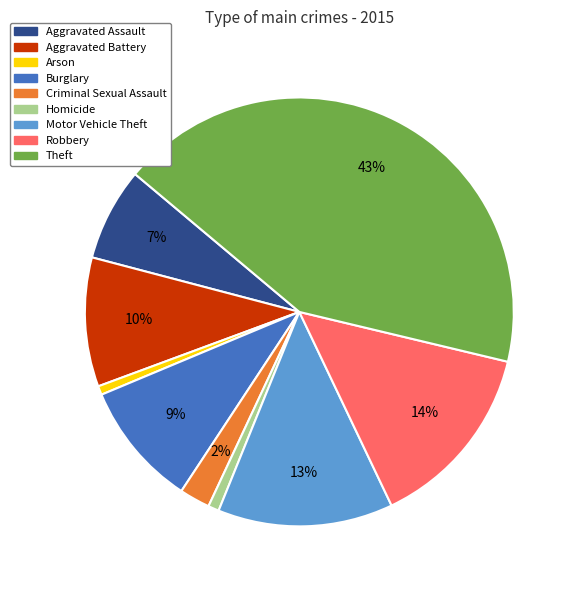

How many slices are in this pie chart?

9